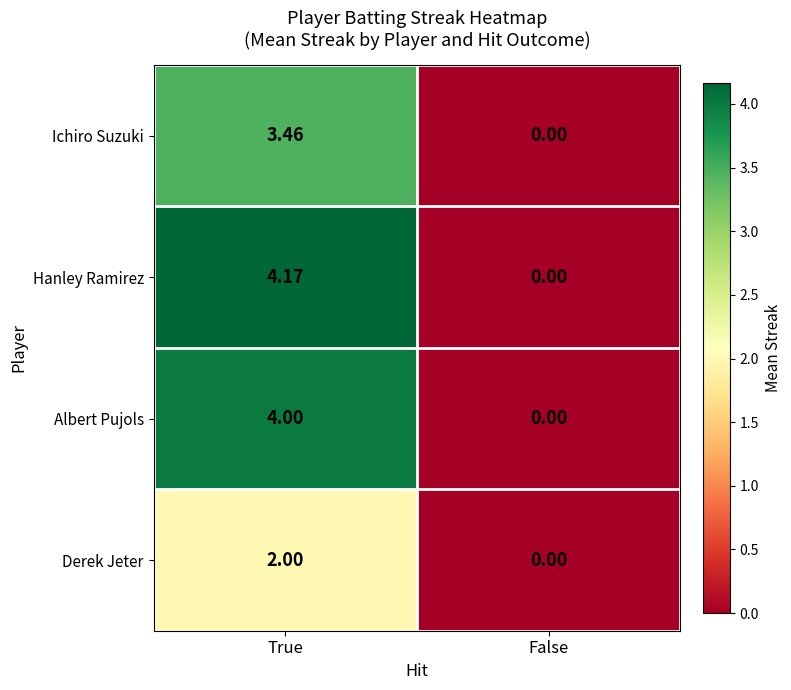

How many series are shown in this chart?

4